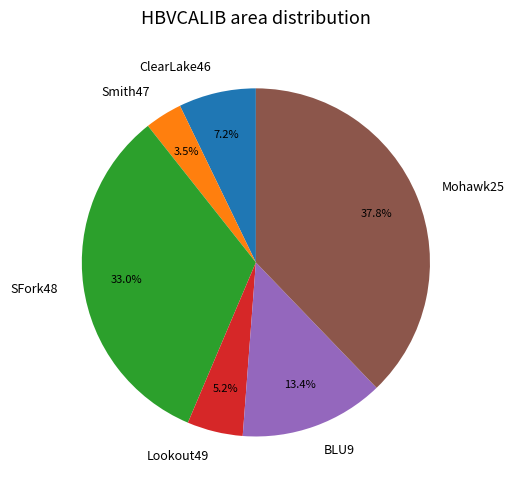

Does SFork48 represent more than half of the total?

No